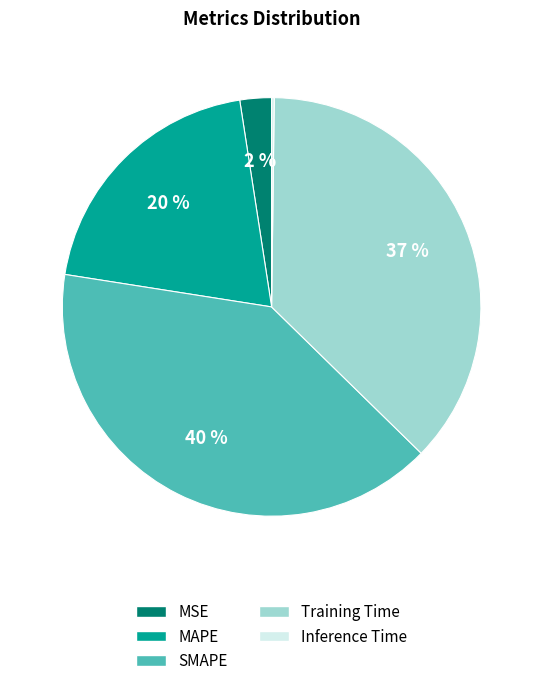

What is the ratio of the value at SMAPE to the value at Training Time?

1.1